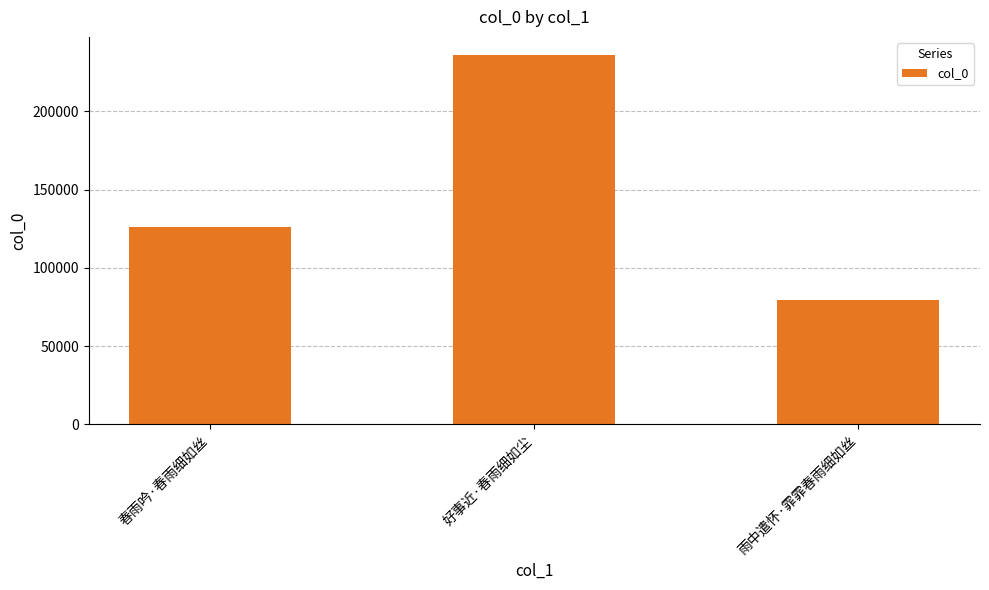

Where is the data nearest to the value 157448?

春雨吟·春雨细如丝